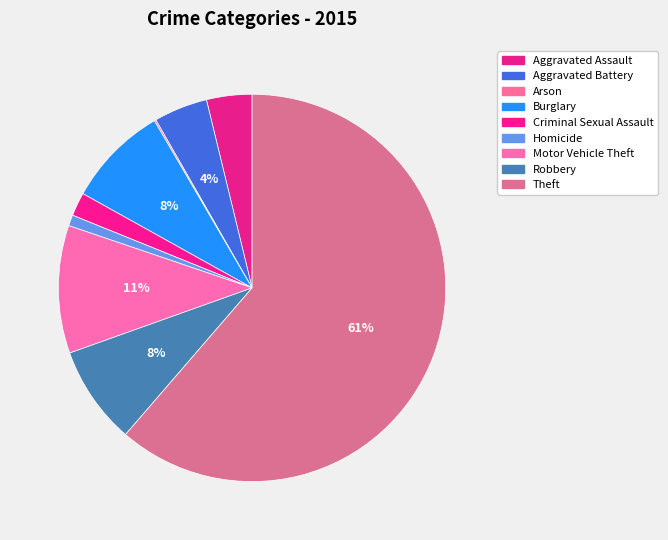

The Burglary slice represents 23% of the pie. True or false?

False